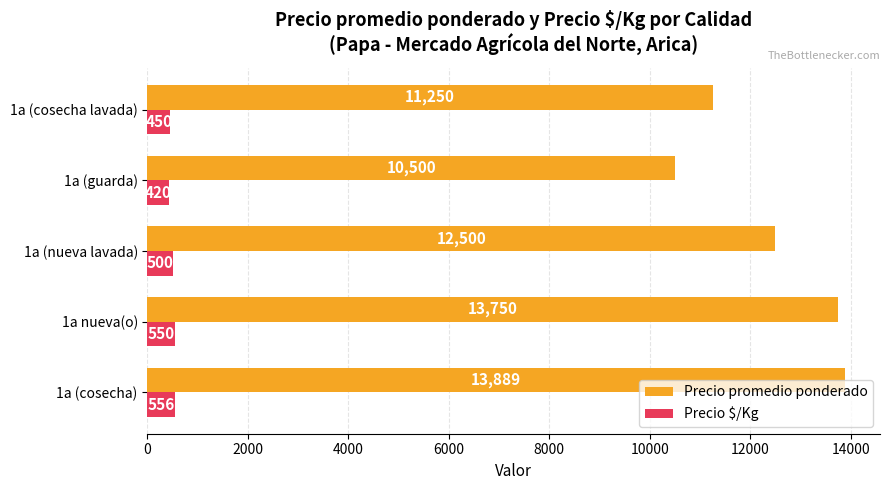

Which series has the largest range (max minus min)?

Precio promedio ponderado